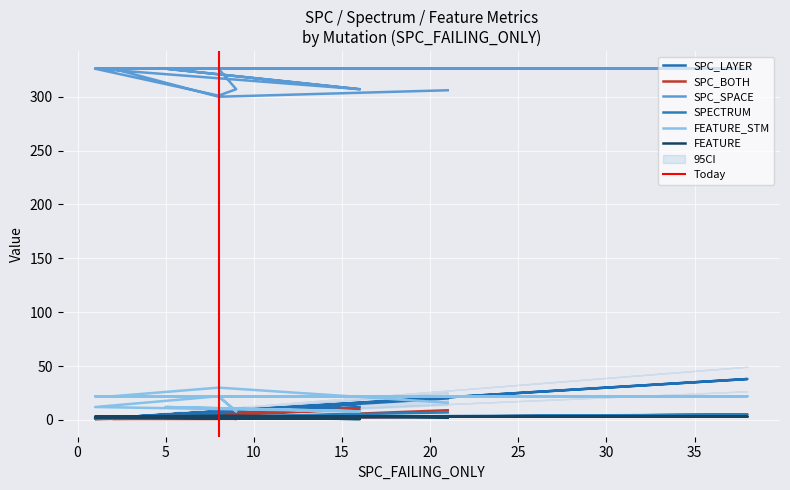

Which series has the largest total across all categories?

SPC_SPACE